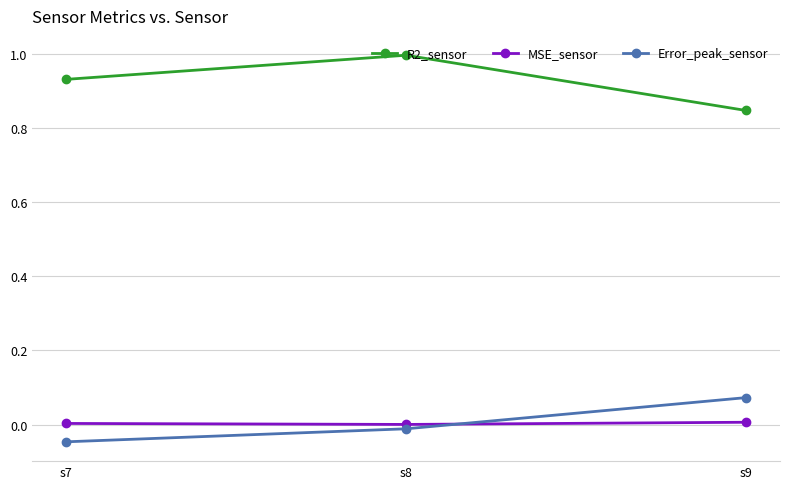

What is the sum of the R2_sensor values at s7 and s9?

1.8